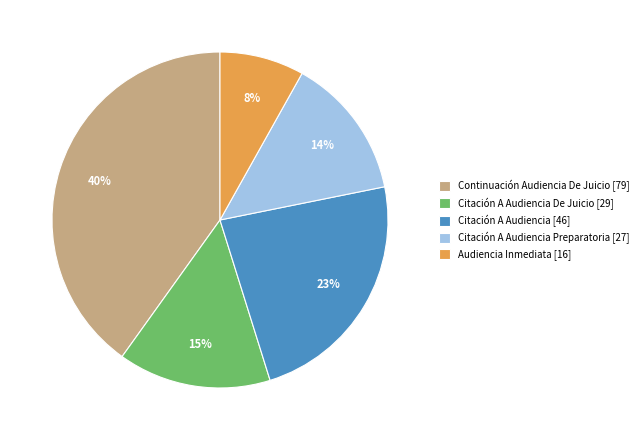

How many slices are in this pie chart?

5